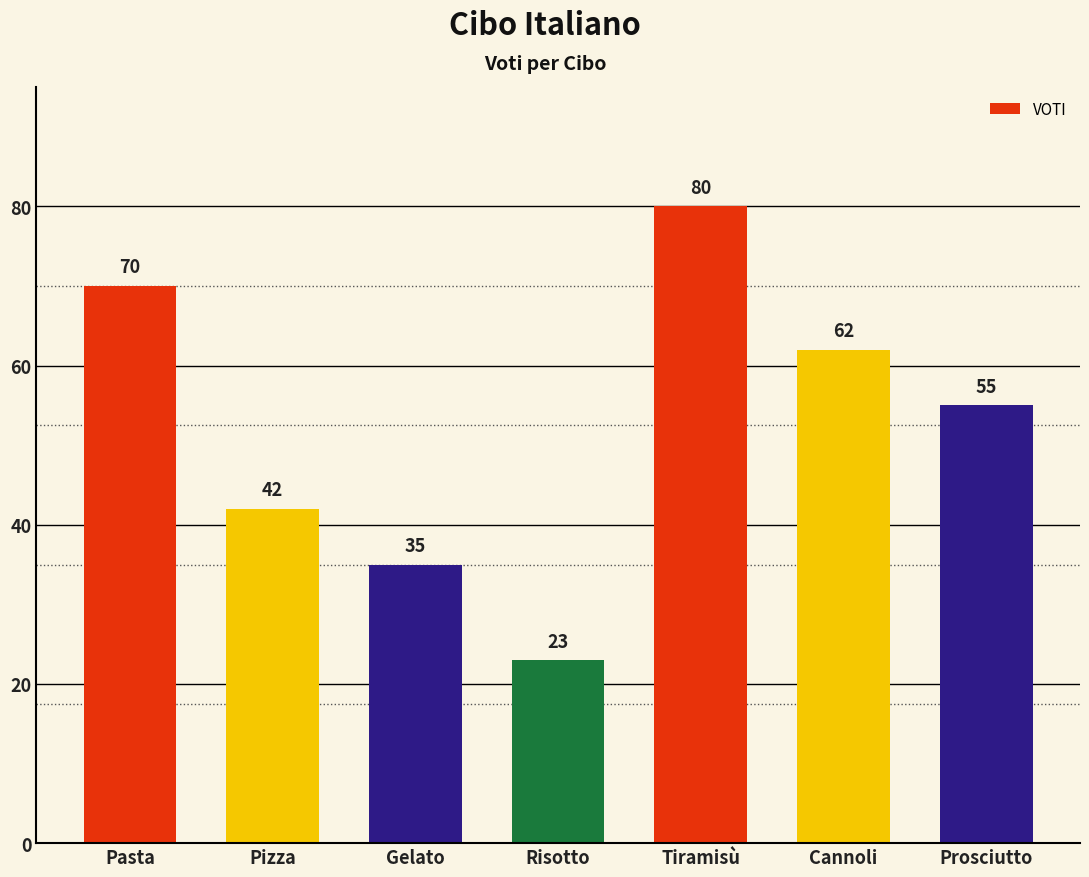

Does the chart contain stacked bars?

No